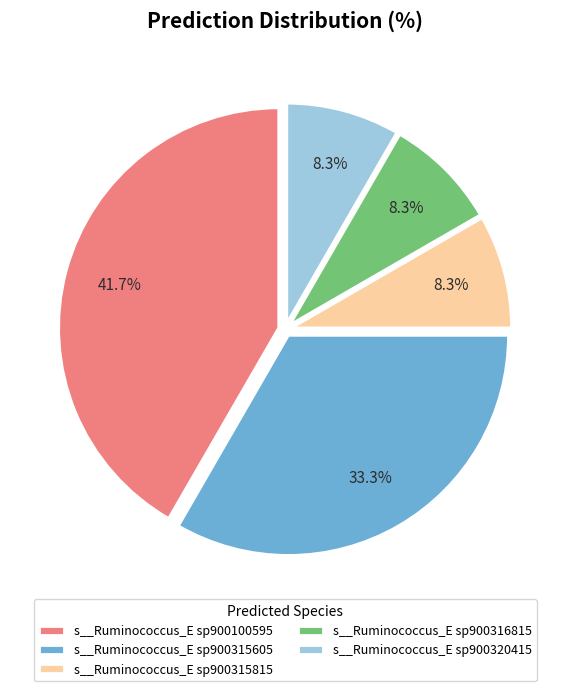

What is the largest slice in the pie chart?

s__Ruminococcus_E sp900100595